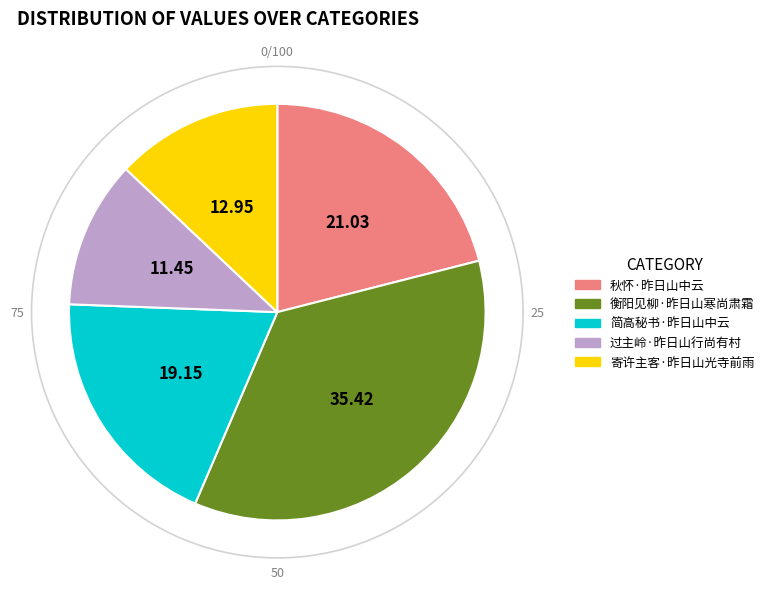

To the nearest percent, what is the difference between the largest and smallest slice percentages?

24%